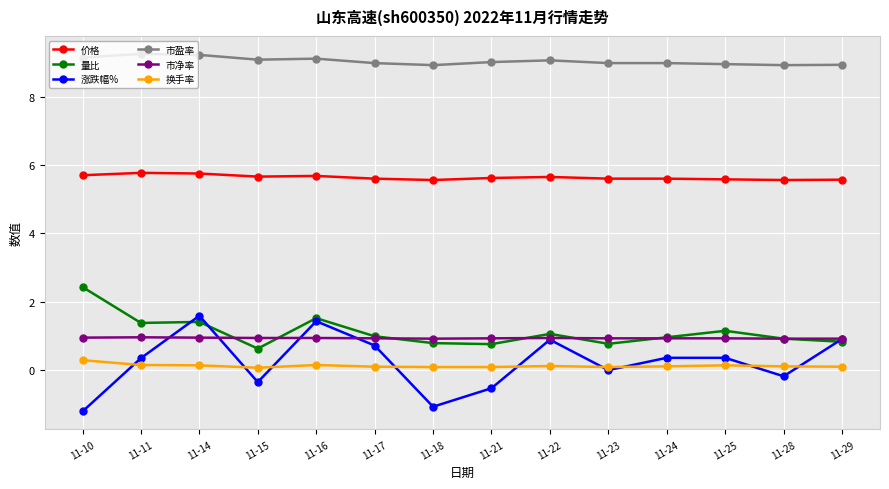

Is the value of 量比 at 11-11 greater than the value of 市盈率 at 11-29?

No